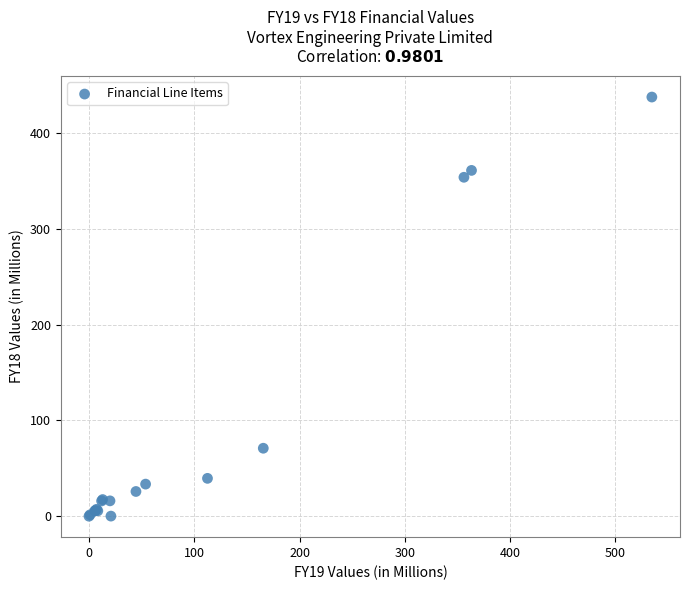

What Y value in the scatter plot is closest to 218?

353.8